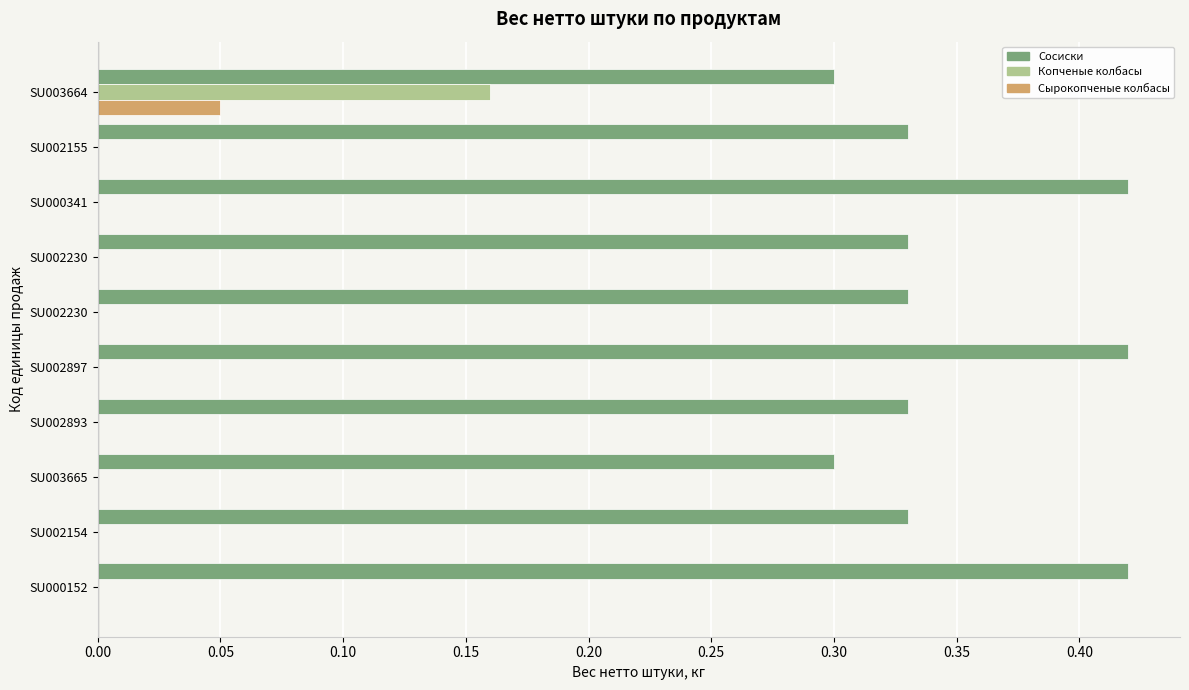

At how many categories does at least one series exceed 0?

10